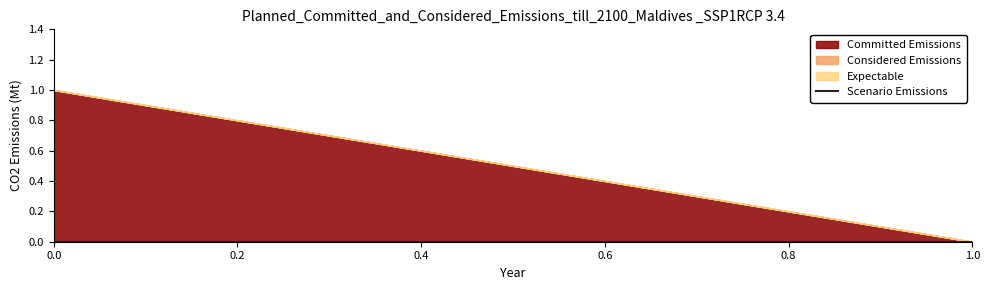

What is the greatest value displayed?

1